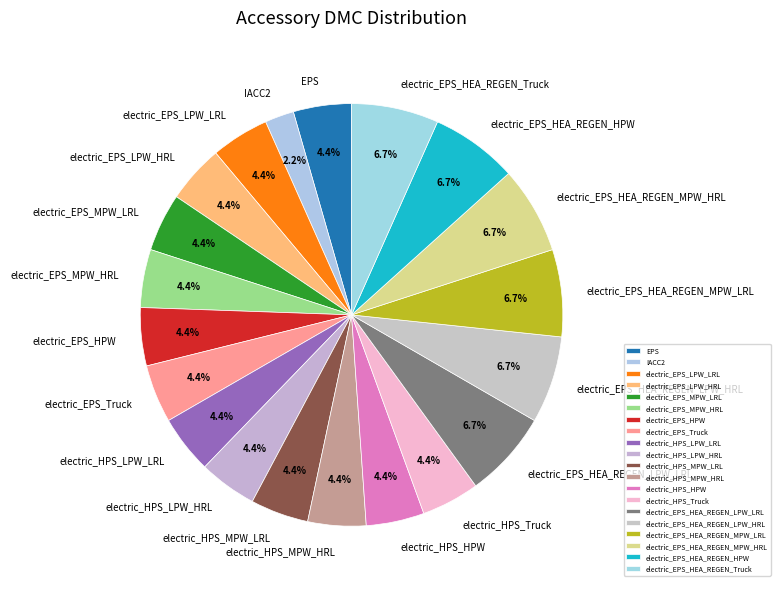

Does electric_EPS_HEA_REGEN_HPW represent more than half of the total?

No